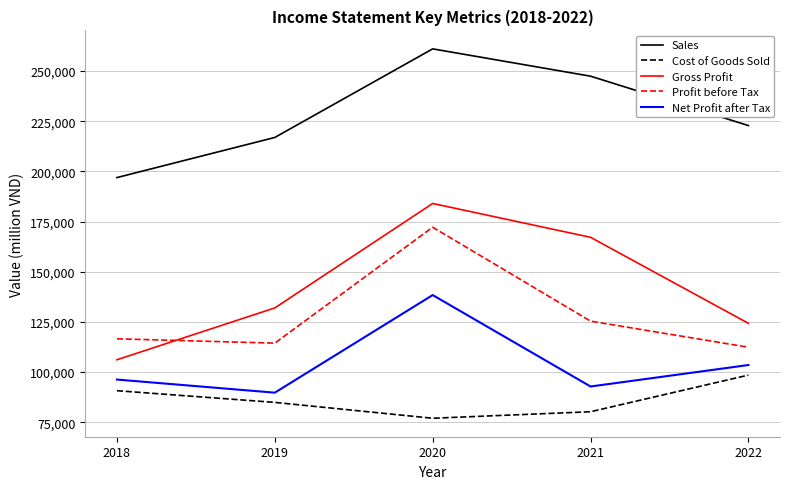

List the series in order of their peak value, lowest first.

Cost of Goods Sold, Net Profit after Tax, Profit before Tax, Gross Profit, Sales